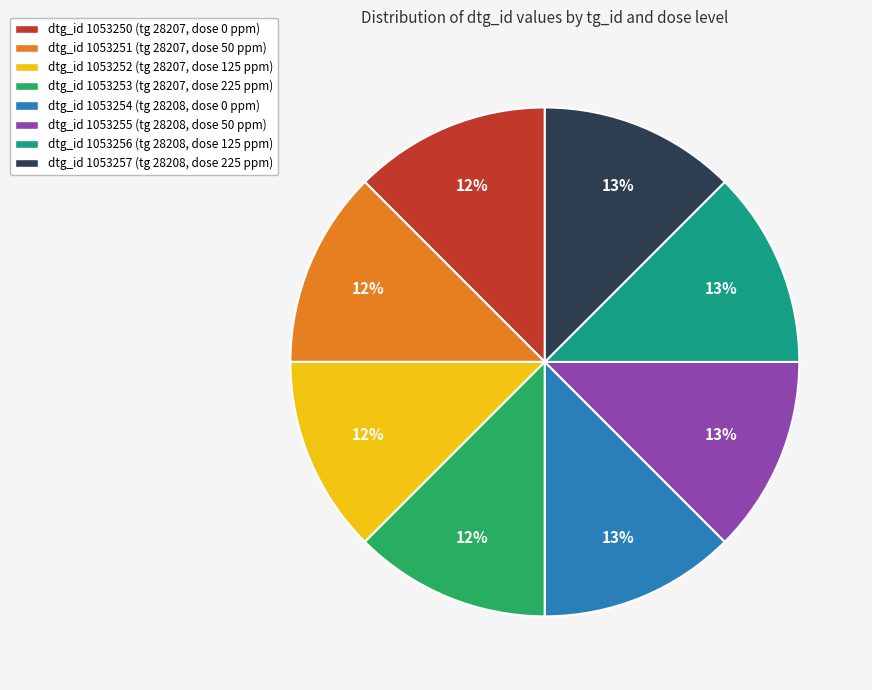

Is it true that dtg_id 1053256 (tg 28208, dose 125 ppm) is 13% of the pie?

True